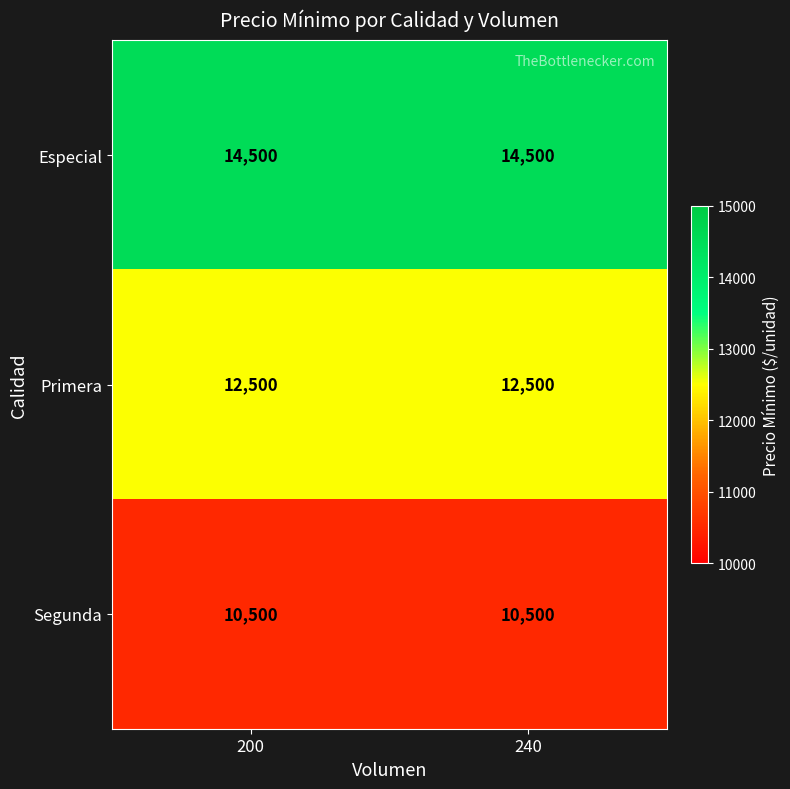

What is the total value across all series at 200?

37500